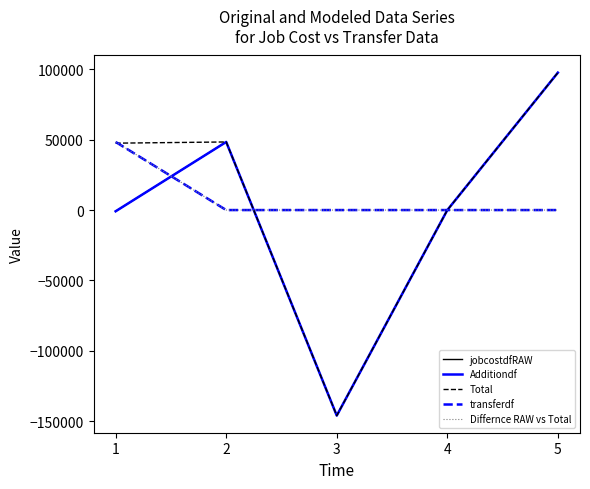

Is this an area chart (filled region under the line)?

No